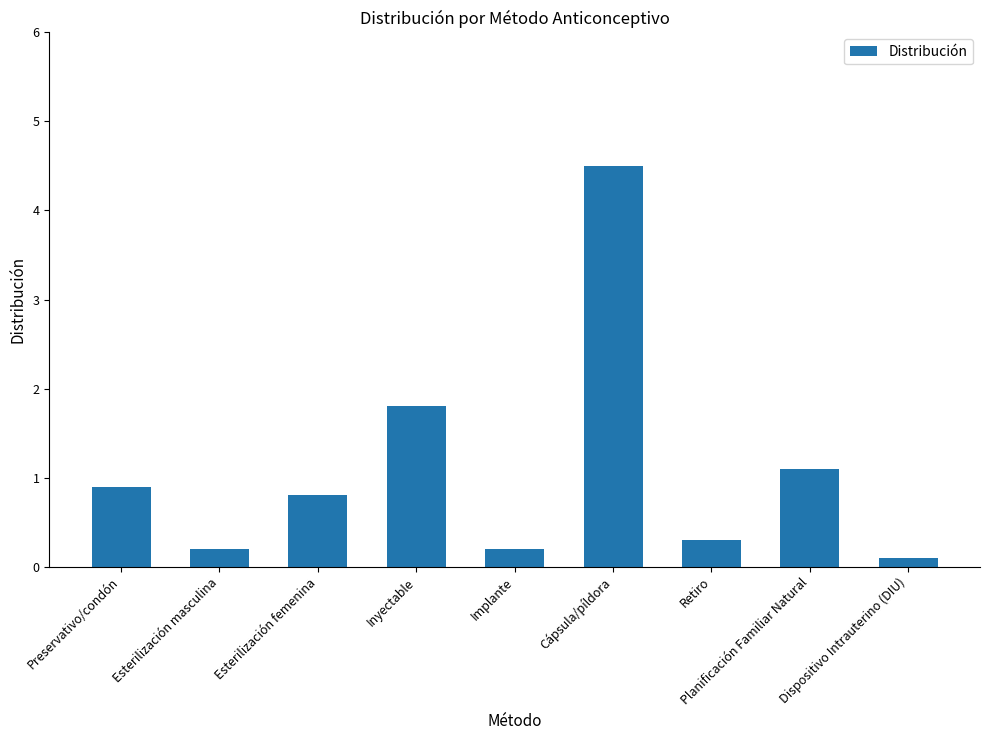

Which label corresponds to the smallest value in the chart?

Dispositivo Intrauterino (DIU)